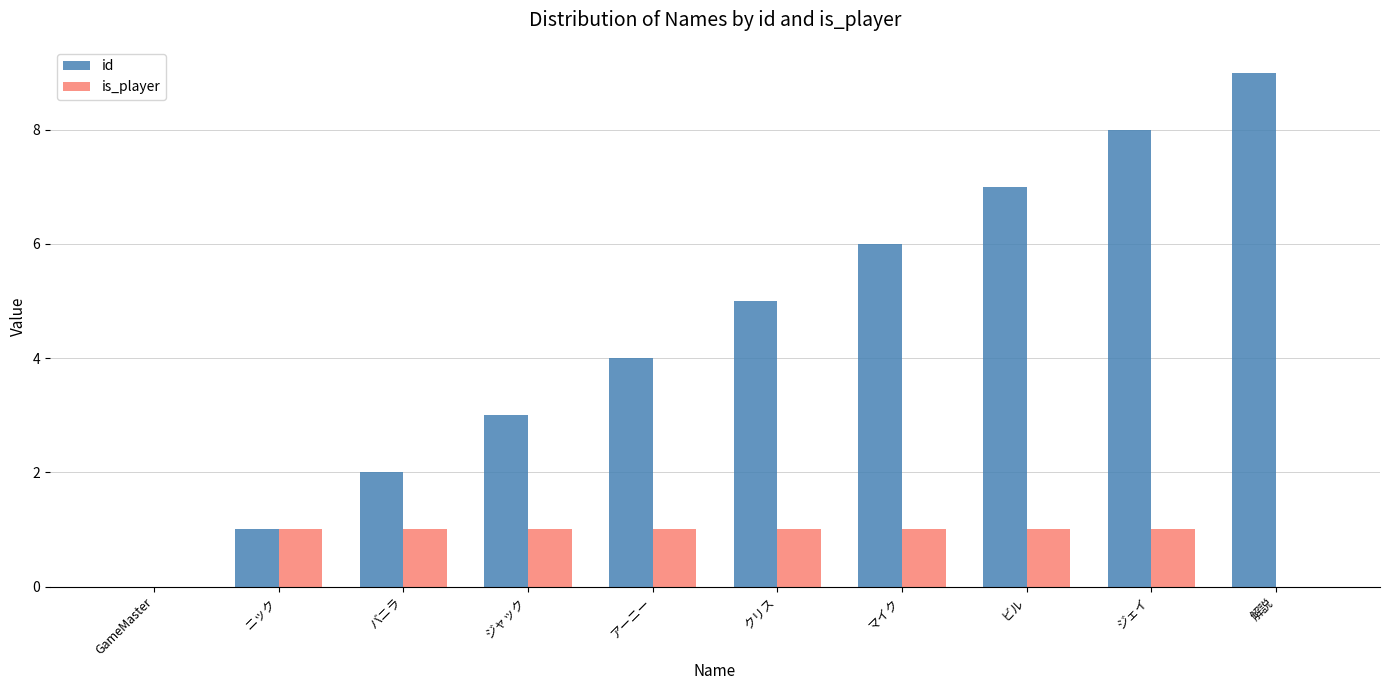

Which label corresponds to the largest value in the chart?

解説